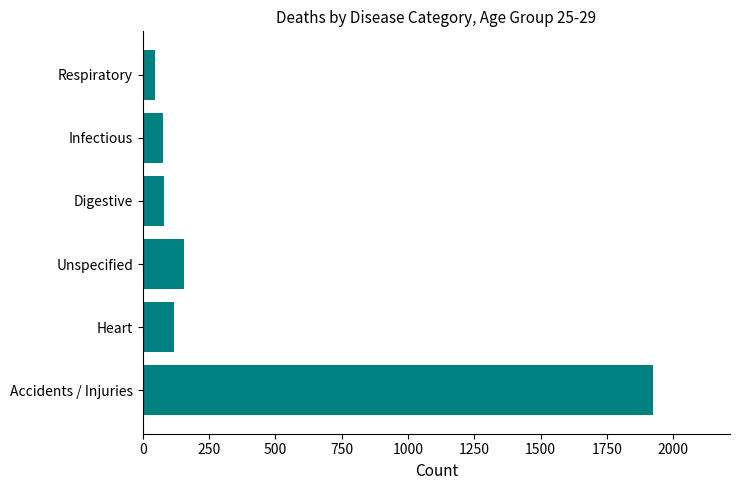

What is the maximum value shown in the chart?

1925